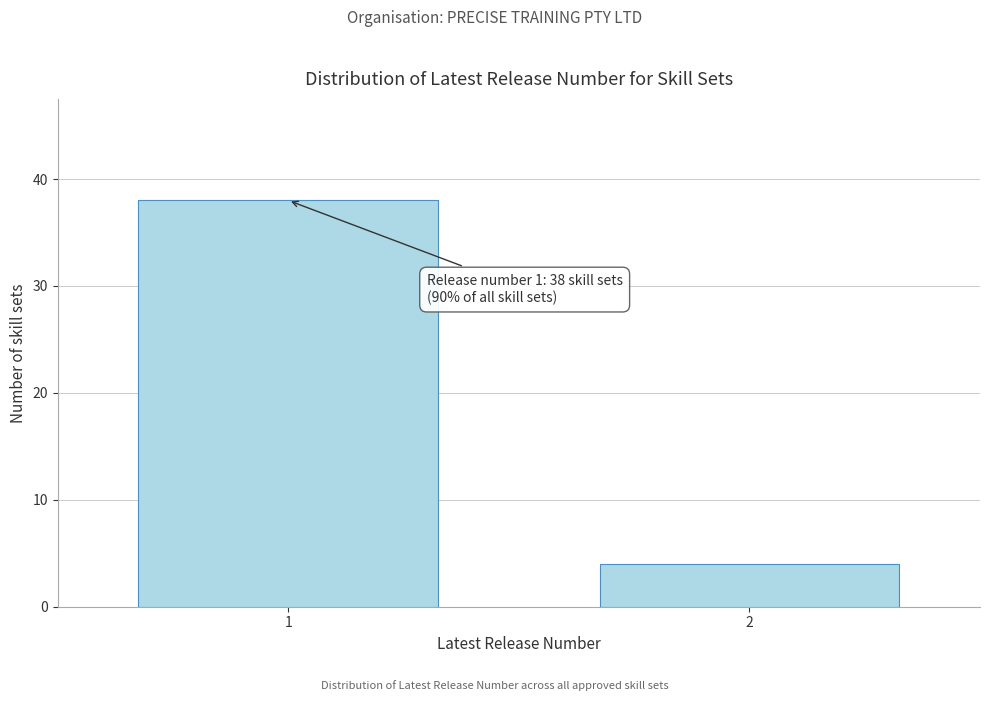

Reading left to right, transcribe all the data shown in this chart.

38	4